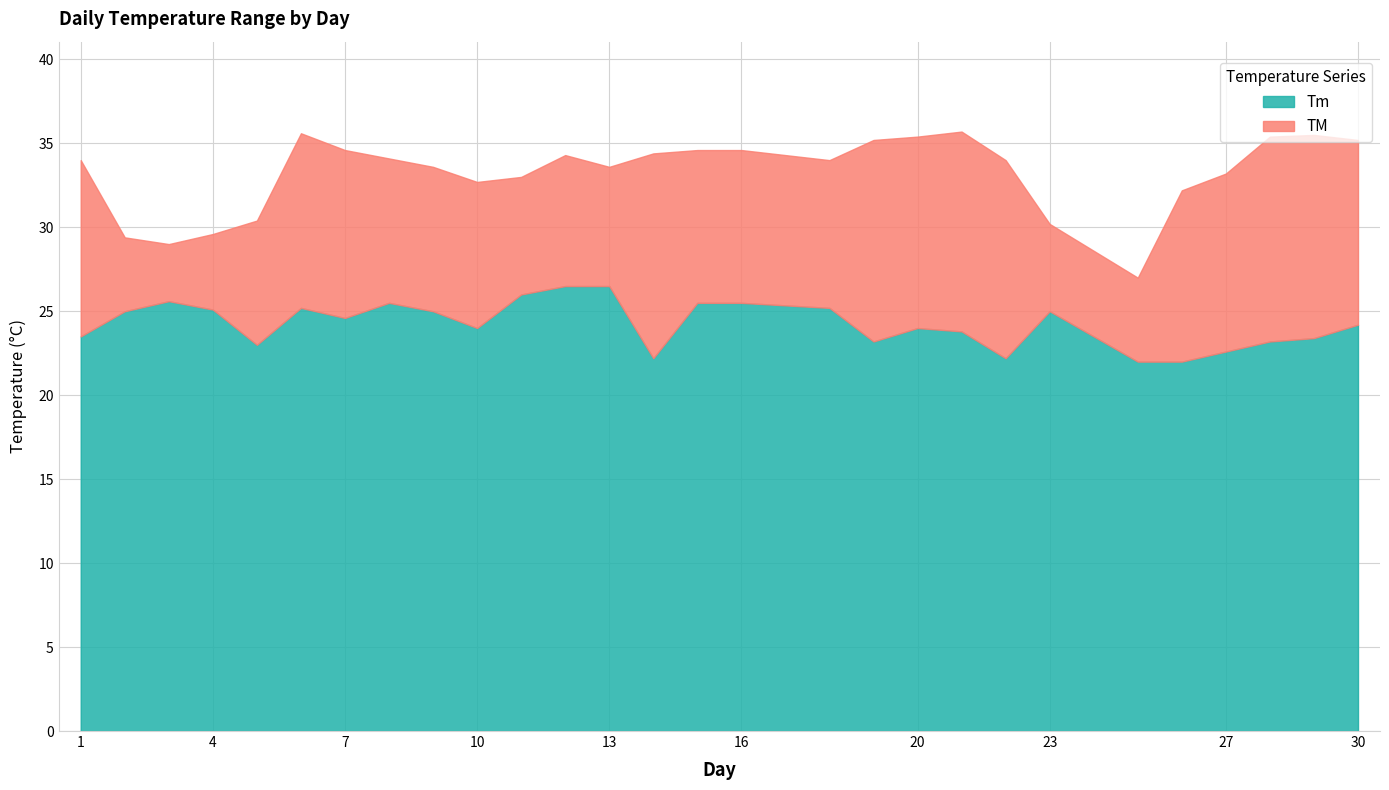

Is it true that TM equals 16.9 at 9?

False